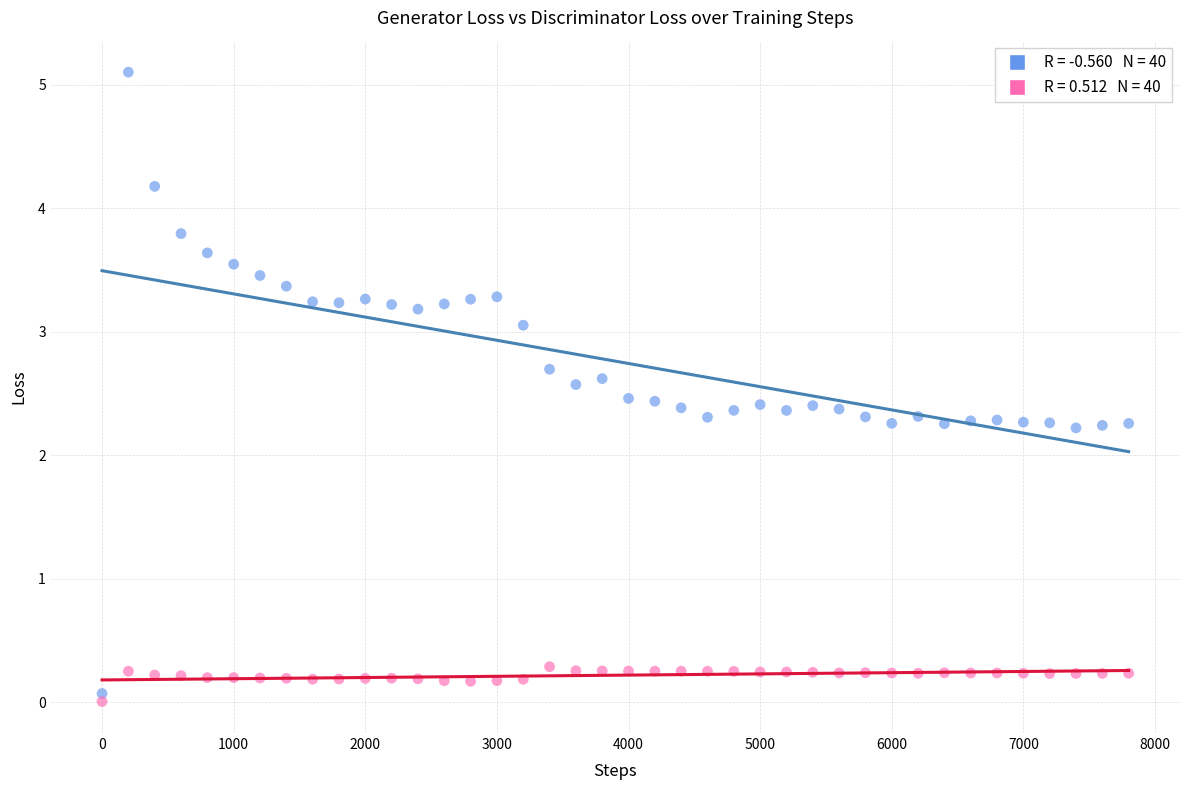

Across all data points, what is the range of X values (max minus min)?

7800.0